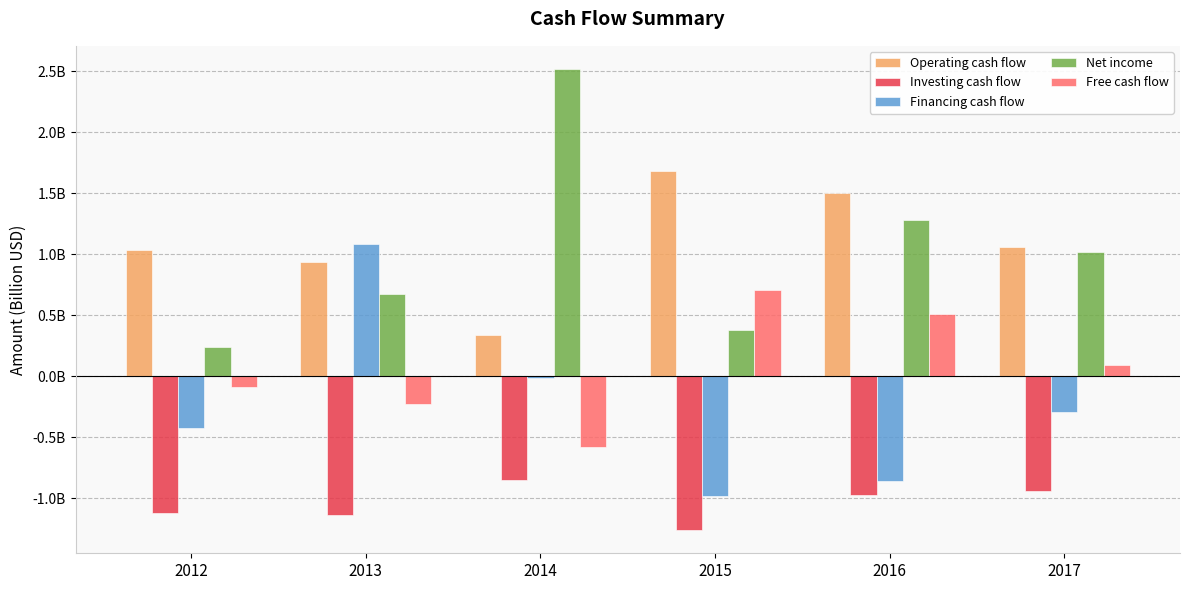

Are the bars grouped side by side (vs. stacked)?

Yes